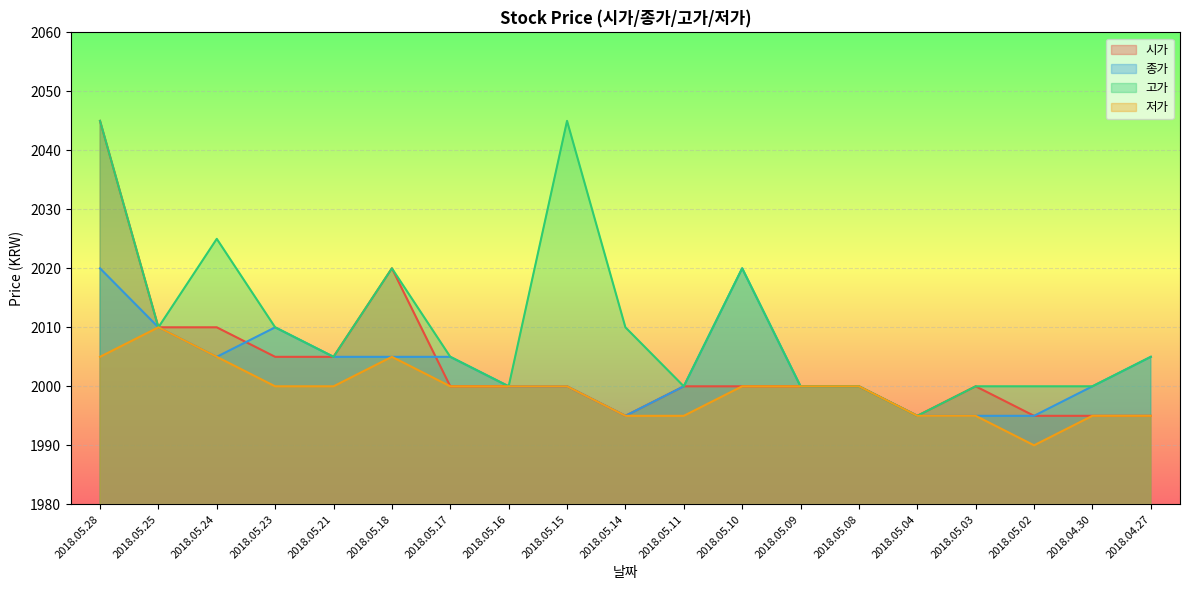

Rank the series by their maximum value, from lowest to highest.

저가, 종가, 시가, 고가